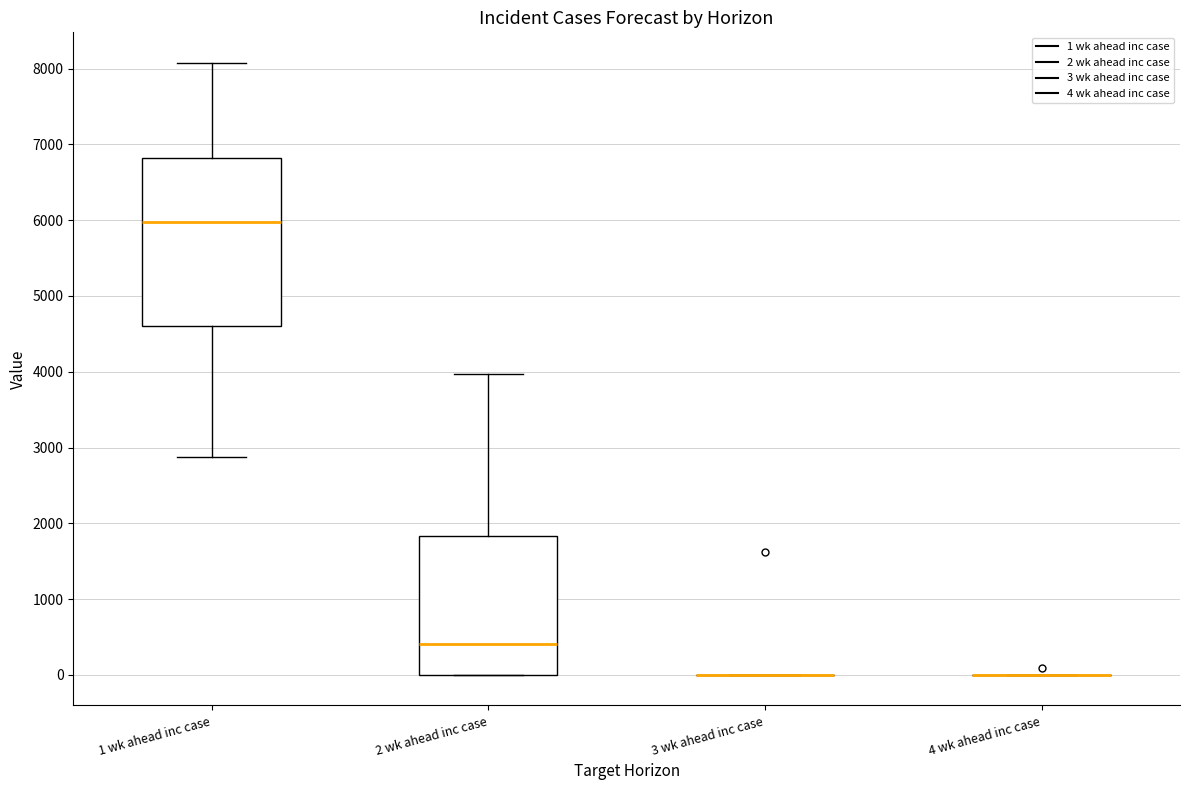

Reading left to right, transcribe this box plot: for each box, give where its median line is, the range the box spans, and where its two whiskers end, as read against the y-axis. The values are not printed on the chart, so give them approximately, as read against the axis.

1 wk ahead inc case: median 6000, box 4600 to 6800, whiskers 2900 to 8100
2 wk ahead inc case: median 400, box 0 to 1800, whiskers 0 to 4000
3 wk ahead inc case: box collapsed to a line at 0, whiskers 0 to 0
4 wk ahead inc case: box collapsed to a line at 0, whiskers 0 to 0